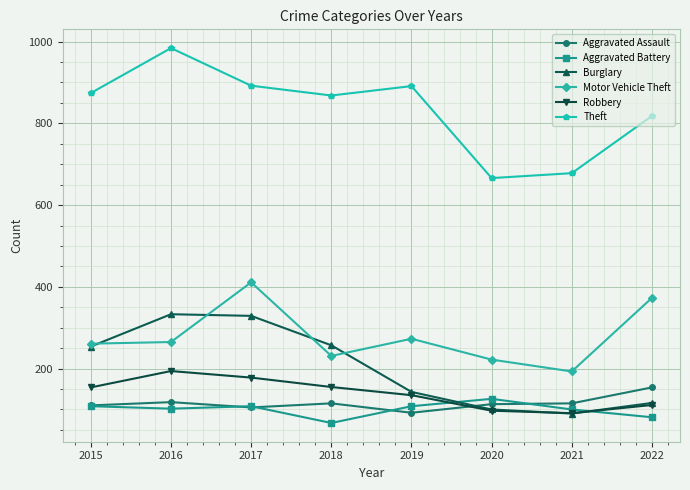

Which category has the lowest value in the Aggravated Battery series?

2018